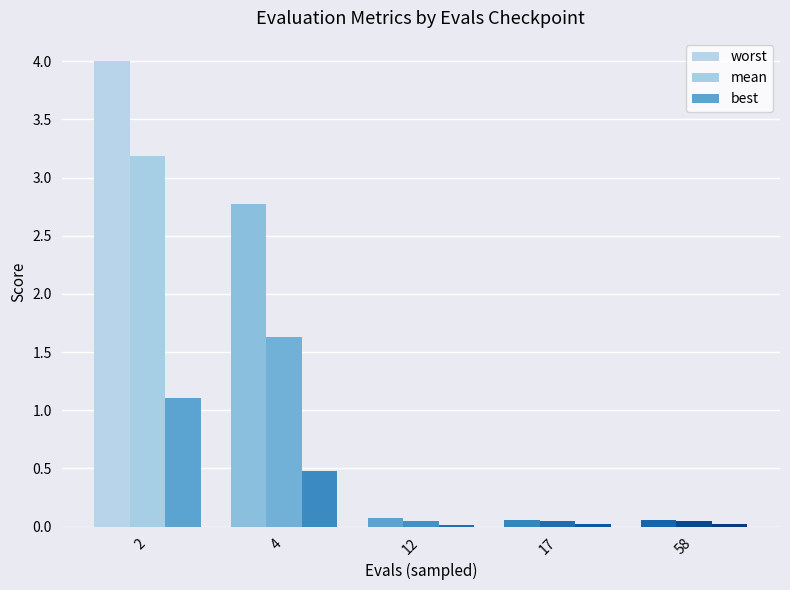

At how many categories does at least one series exceed 3?

1